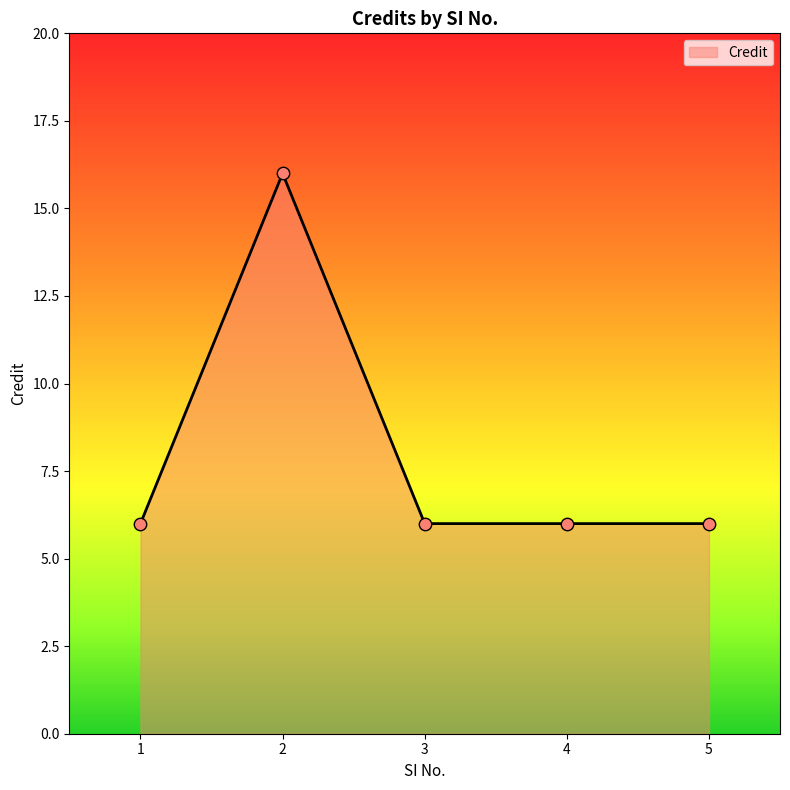

What is the change in value from 1 to 2?

+10